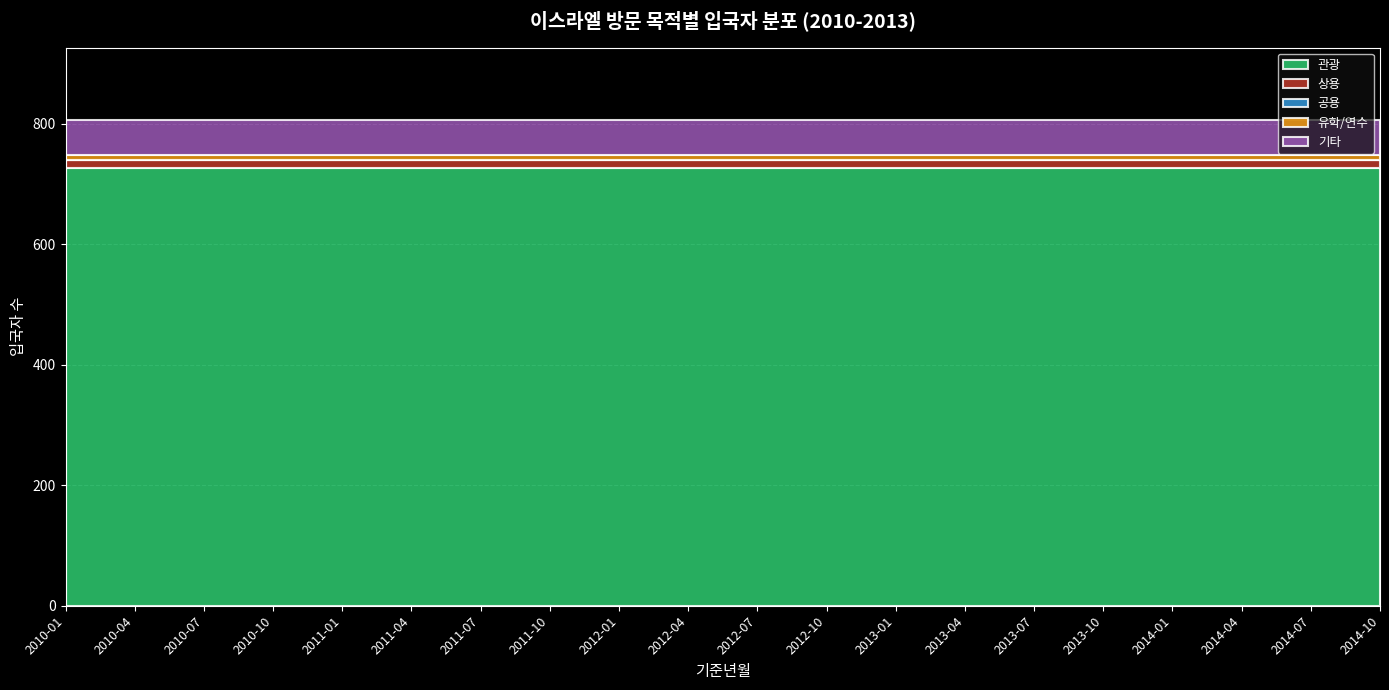

What is the label of the 1st point from the left?

2010-01